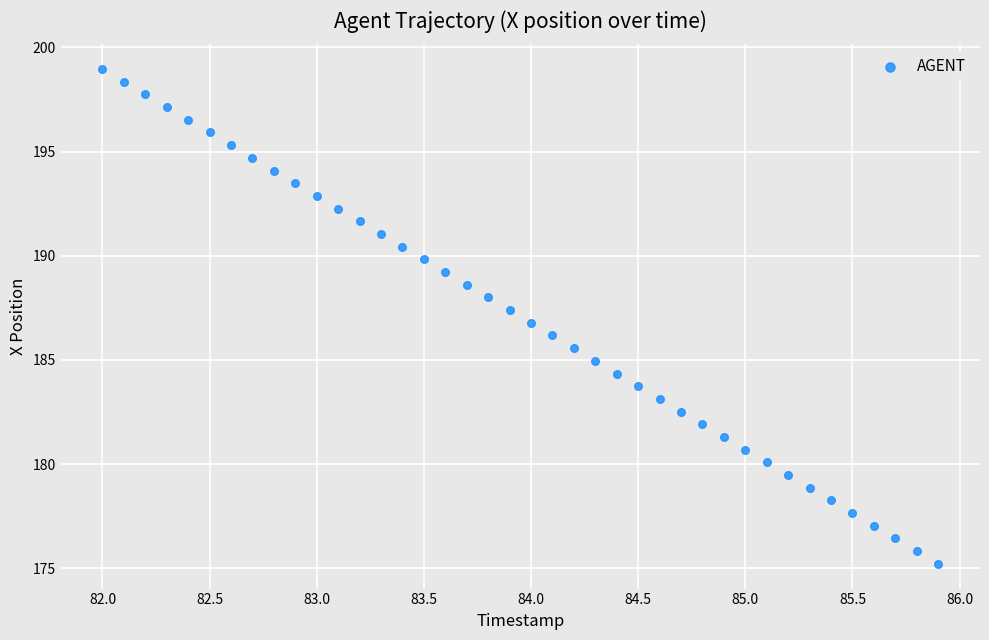

What is the range of X values (max minus min)?

3.9